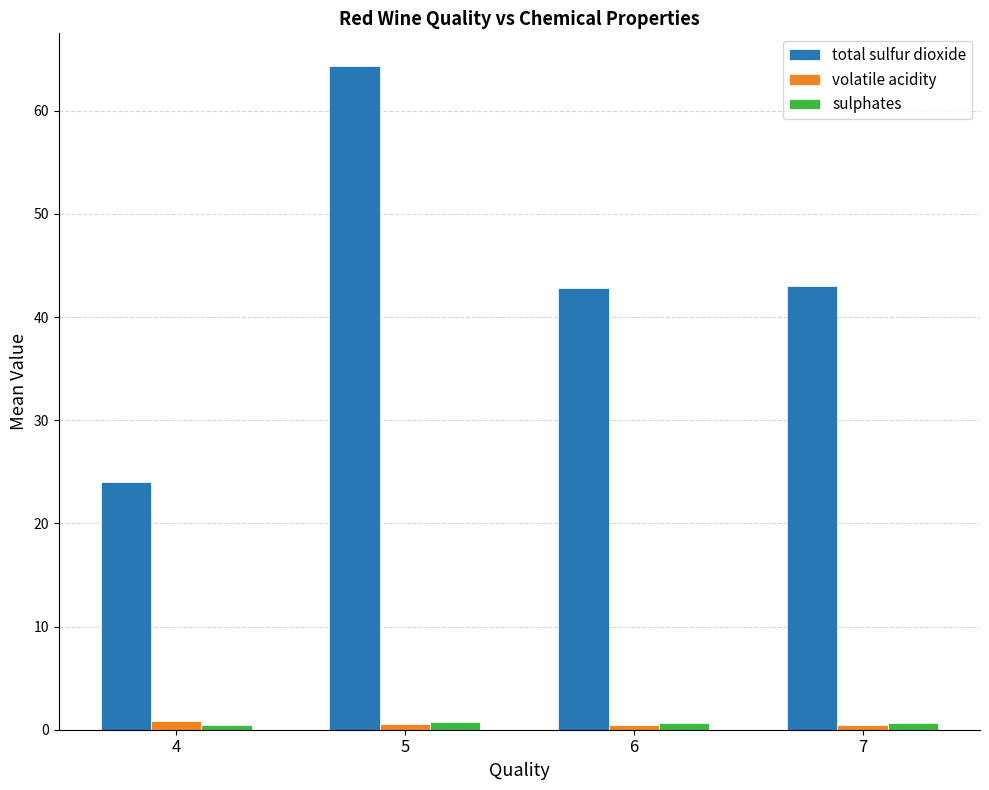

At which category does the chart reach its peak across all series?

5